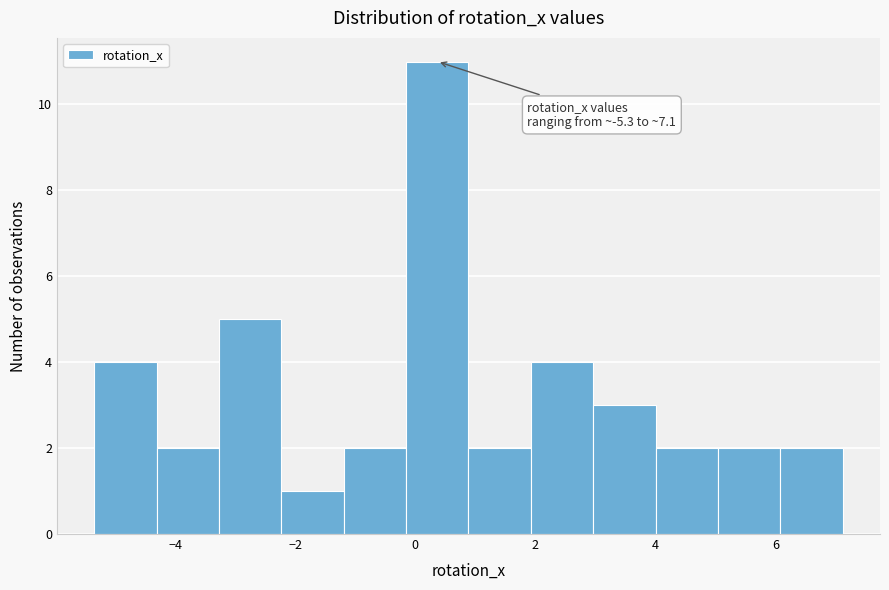

Over which range of the x-axis is the bar tallest?

-0.2 to 0.8